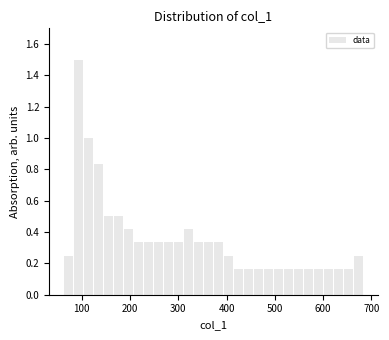

Around what value on the x-axis is the tallest bar? Give the approximate position of its centre, as read against the axis.

90